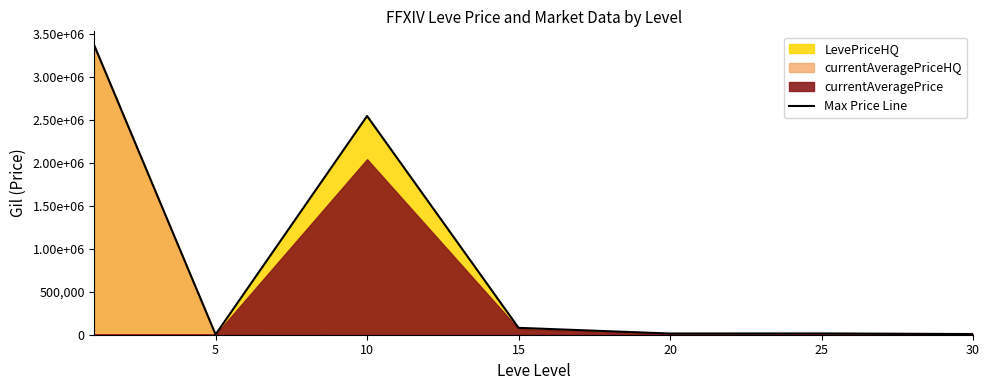

Approximately how many times larger is the value at 30 compared to 5?

3.1